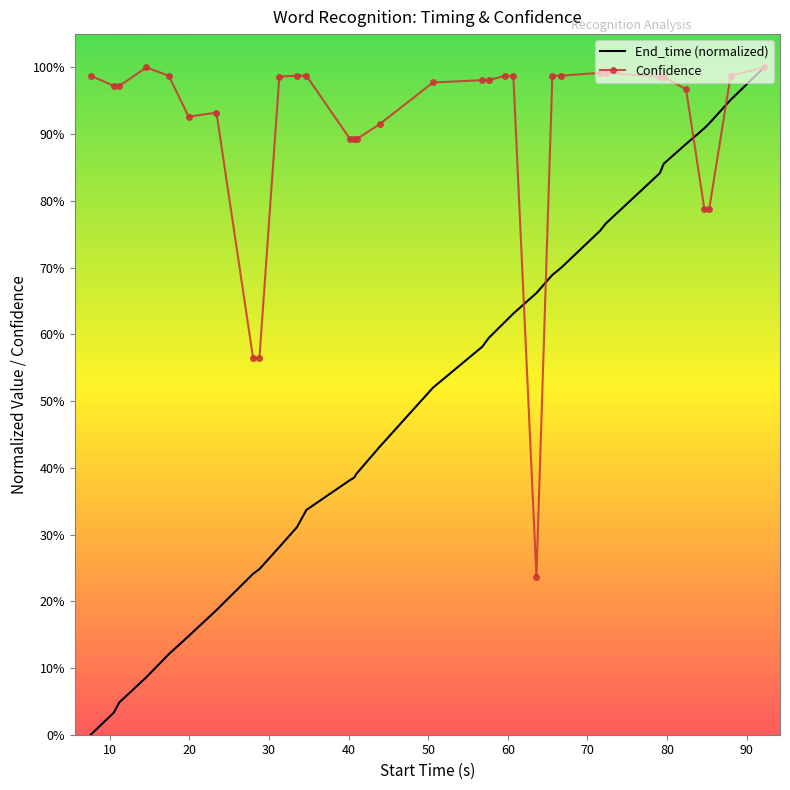

What are all the series names shown in the legend?

End_time (normalized), Confidence